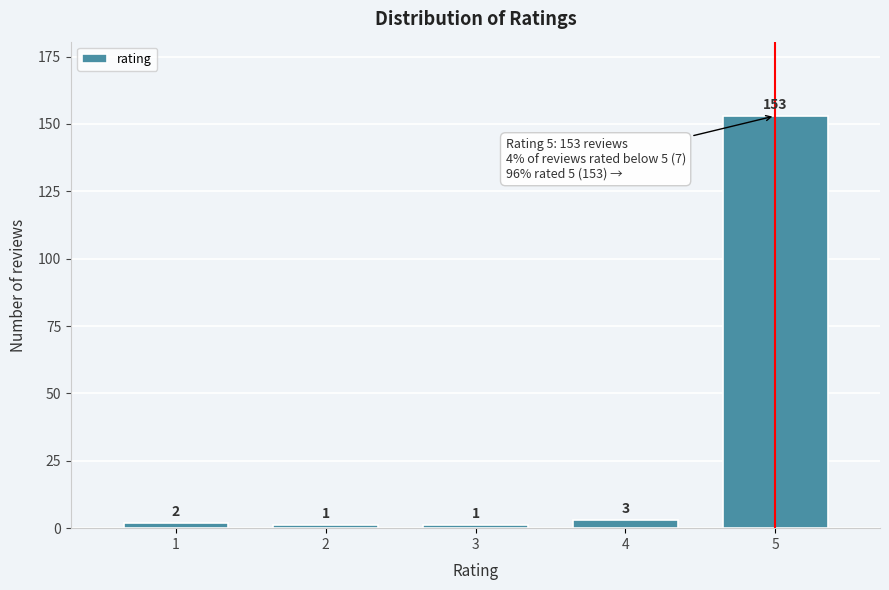

Reading left to right, what are all the values shown in this chart?

2	1	1	3	153